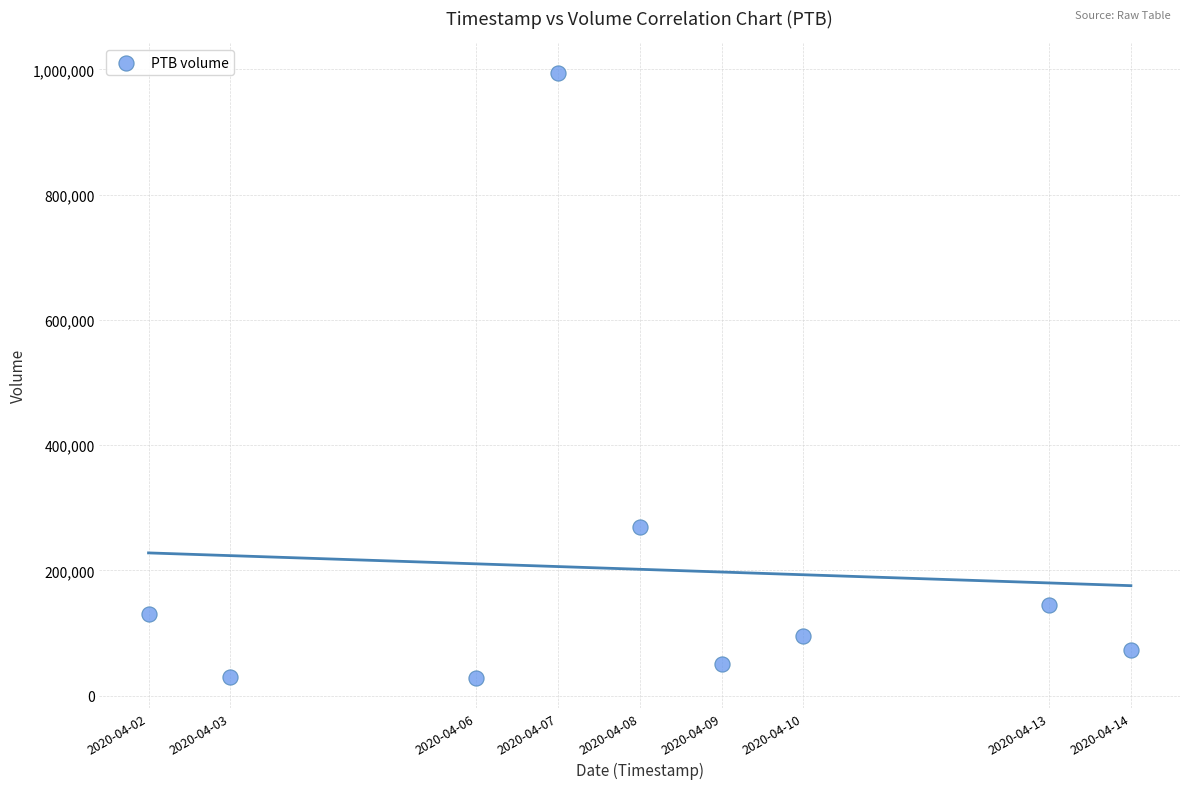

What Y value in the scatter plot is closest to 511400?

269400